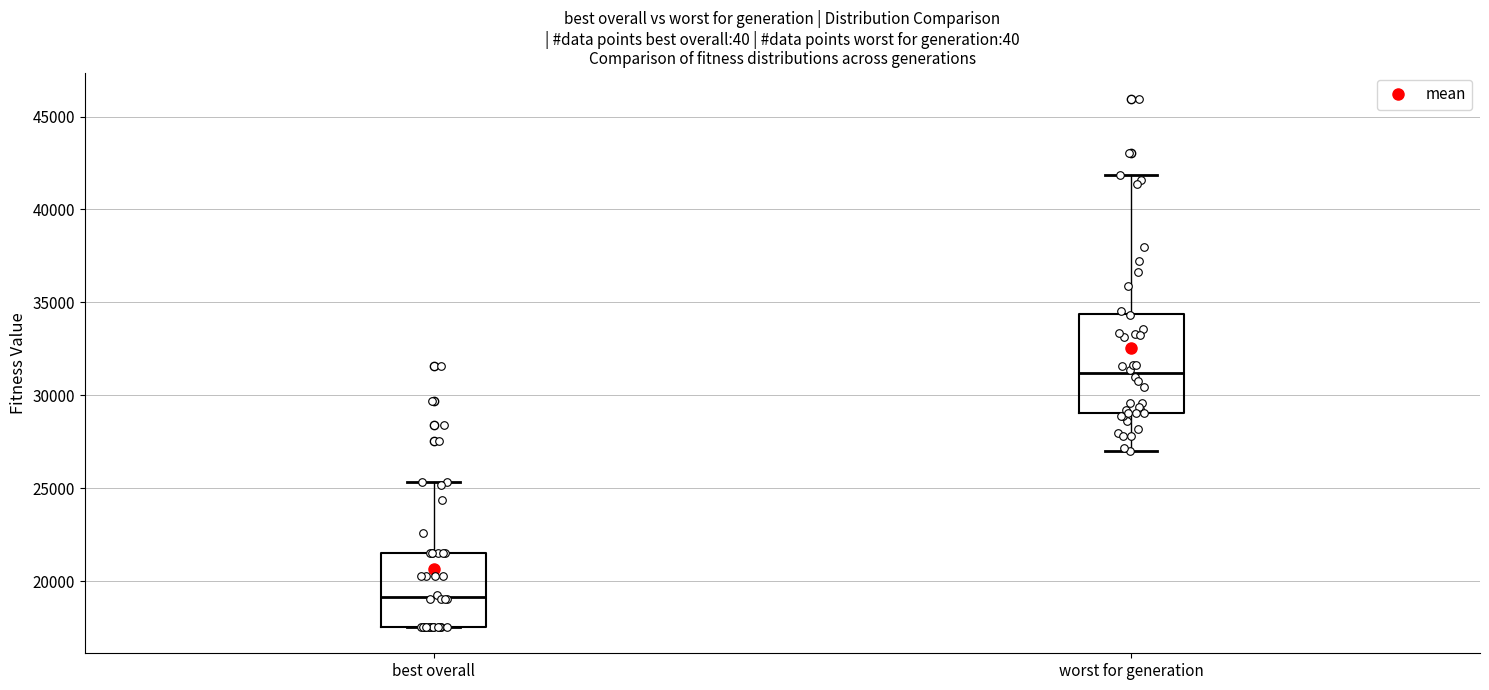

Reading left to right, transcribe this box plot: for each box, give where its median line is, the range the box spans, and where its two whiskers end, as read against the y-axis. The values are not printed on the chart, so give them approximately, as read against the axis.

best overall: median 19000, box 17500 to 21500, whiskers 17500 to 25500
worst for generation: median 31000, box 29000 to 34500, whiskers 27000 to 42000